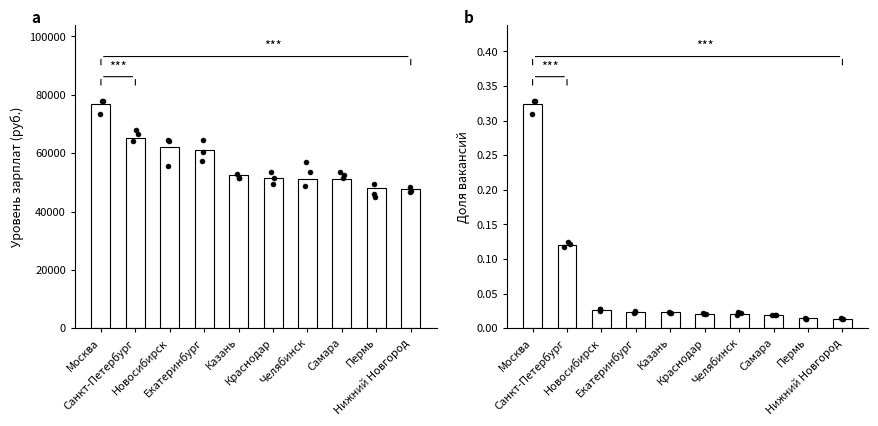

What are all the series names shown in the legend?

Уровень зарплат, Доля вакансий